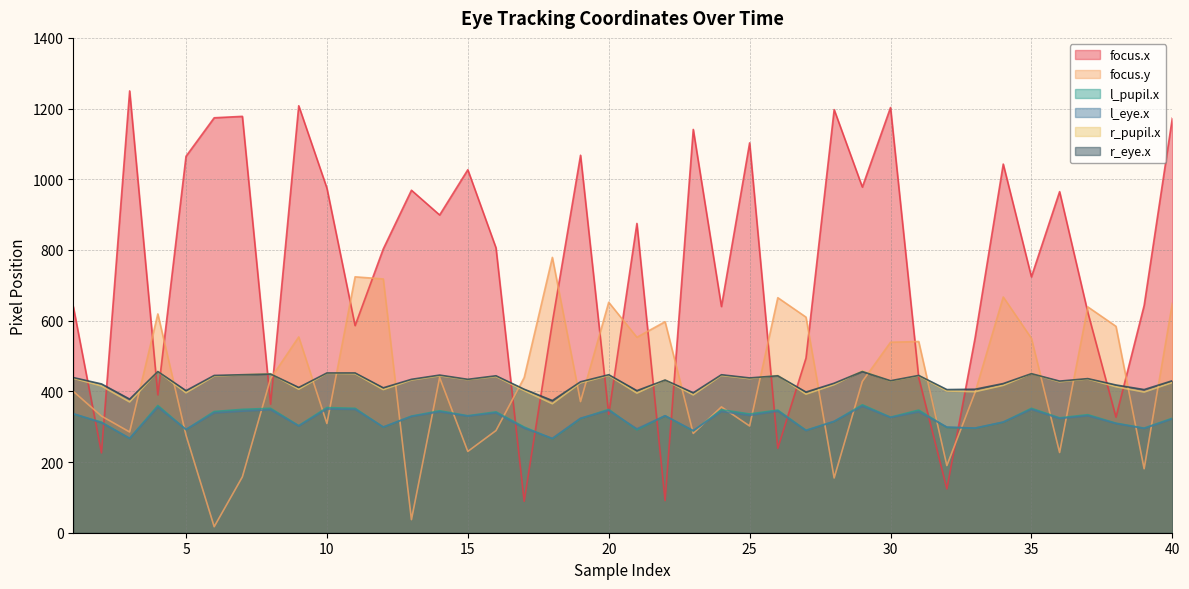

Reading left to right, what are all the values shown in this chart?

focus.x: 640	226	1250	390	1065	1174	1178	364	1208	975	586	803	969	899	1027	806	89	596	1068	335	875	91	1141	640	1103	239	494	1197	978	1203	439	124	551	1043	724	965	624	327	643	1173
focus.y: 400	330	285	619	276	17	158	436	554	309	724	718	37	439	230	289	439	779	371	652	553	597	281	356	302	665	610	155	428	539	541	190	397	667	550	227	639	584	181	649
l_pupil.x: 336	313	267	360	292	343	349	352	303	354	352	299	330	345	331	342	299	266	323	349	291	331	288	348	336	347	290	315	362	327	347	298	296	313	352	325	334	310	296	324
l_eye.x: 337	311	267	355	292	339	344	348	302	350	349	299	329	342	330	339	296	267	324	346	294	331	289	343	332	344	289	315	358	326	342	299	296	313	349	323	331	309	295	322
r_pupil.x: 437	415	370	456	396	443	447	450	406	451	450	405	432	444	433	442	402	365	424	445	395	432	390	445	436	445	392	419	458	429	444	401	399	417	450	427	435	413	398	425
r_eye.x: 439	421	378	456	402	445	447	449	411	452	452	410	434	446	434	444	406	374	427	447	402	432	396	447	438	444	398	423	456	430	445	405	406	422	450	429	436	418	405	430